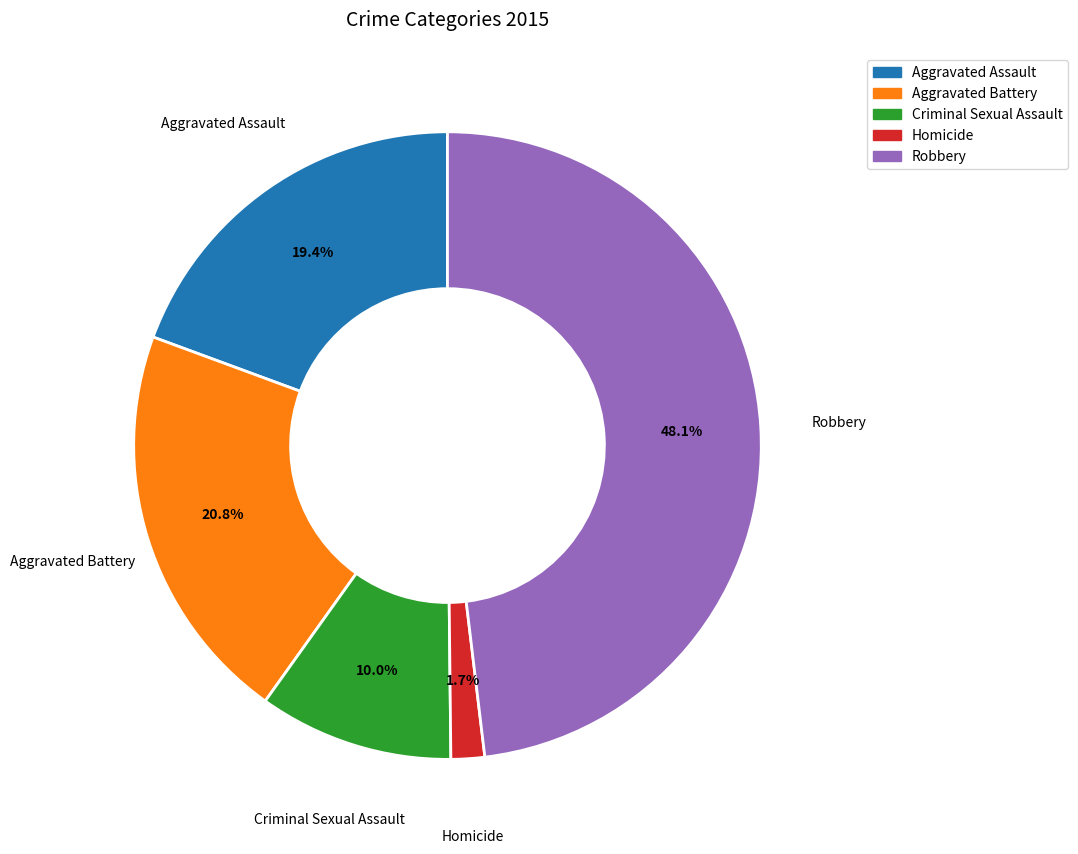

Which category has the smallest portion of the pie?

Homicide